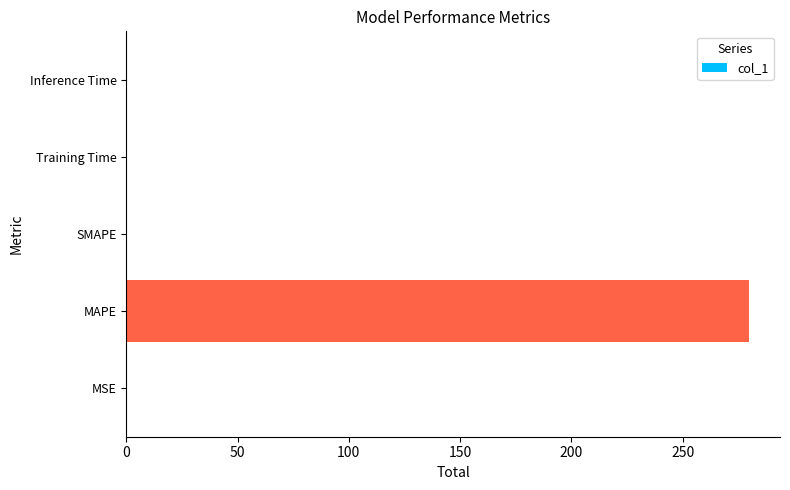

Is it true that the value at MAPE is 279.8?

True